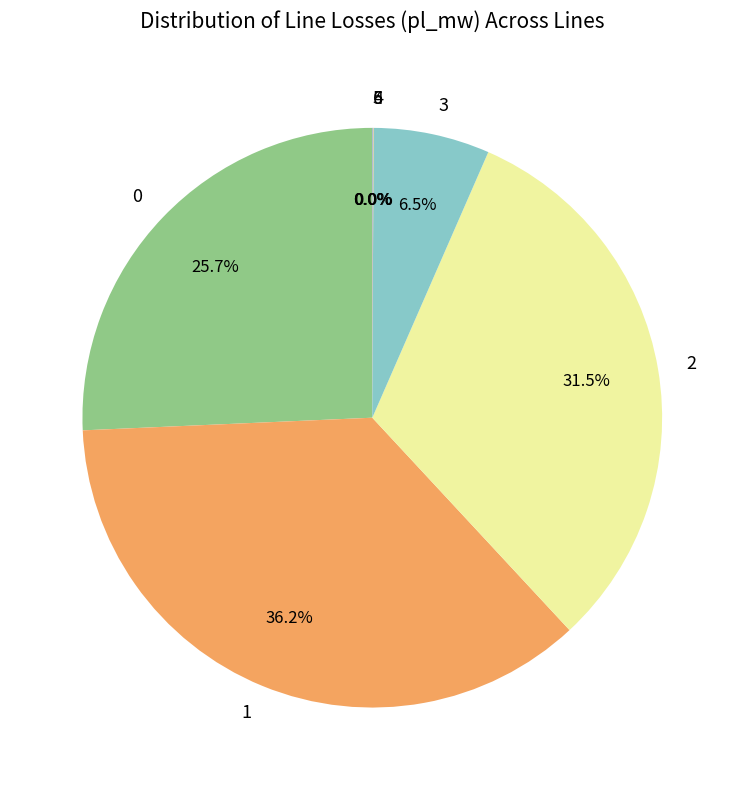

Is there any slice that represents more than half of the pie?

No